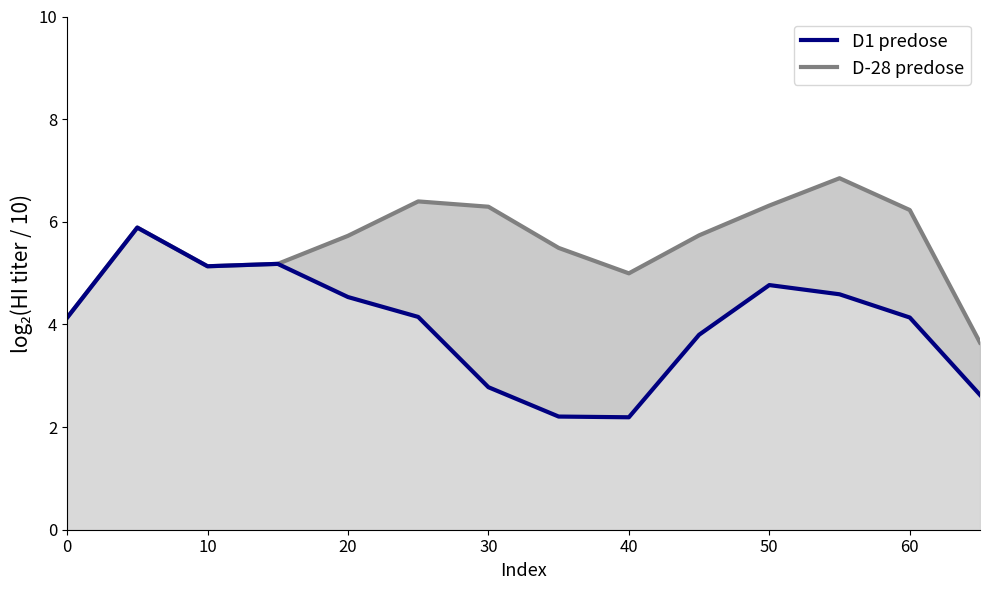

How many points are higher than both their immediate neighbors (excluding endpoints)?

3